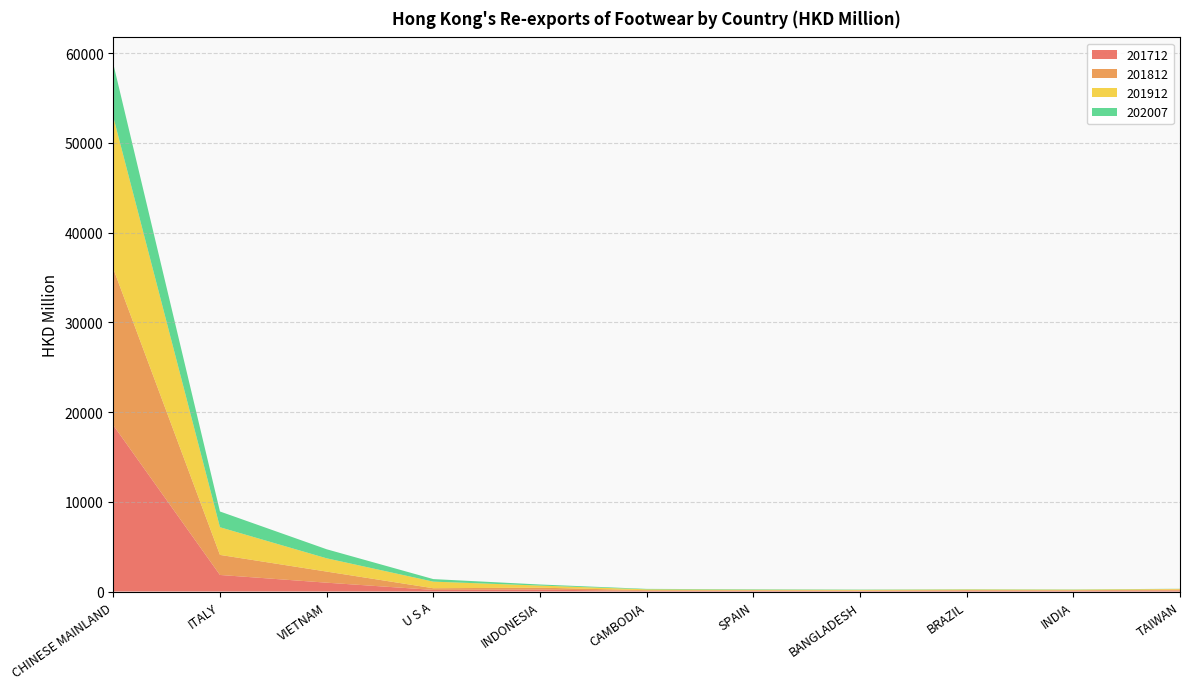

Reading left to right, transcribe all the data shown in this chart.

201712: CHINESE MAINLAND=18537.0	ITALY=1846.7	VIETNAM=985.3	U S A=179.4	INDONESIA=217.1	CAMBODIA=66.4	SPAIN=74.2	BANGLADESH=57.3	BRAZIL=88.7	INDIA=78.4	TAIWAN=113.4
201812: CHINESE MAINLAND=17455.5	ITALY=2236.0	VIETNAM=1237.3	U S A=186.2	INDONESIA=215.8	CAMBODIA=79.5	SPAIN=65.4	BANGLADESH=60.2	BRAZIL=69.9	INDIA=66.4	TAIWAN=109.0
201912: CHINESE MAINLAND=16912.6	ITALY=3083.2	VIETNAM=1480.0	U S A=736.2	INDONESIA=229.7	CAMBODIA=97.2	SPAIN=63.6	BANGLADESH=65.3	BRAZIL=70.0	INDIA=63.7	TAIWAN=70.8
202007: CHINESE MAINLAND=5923.7	ITALY=1755.3	VIETNAM=1008.6	U S A=283.5	INDONESIA=120.2	CAMBODIA=50.9	SPAIN=48.5	BANGLADESH=35.9	BRAZIL=28.0	INDIA=25.7	TAIWAN=15.6